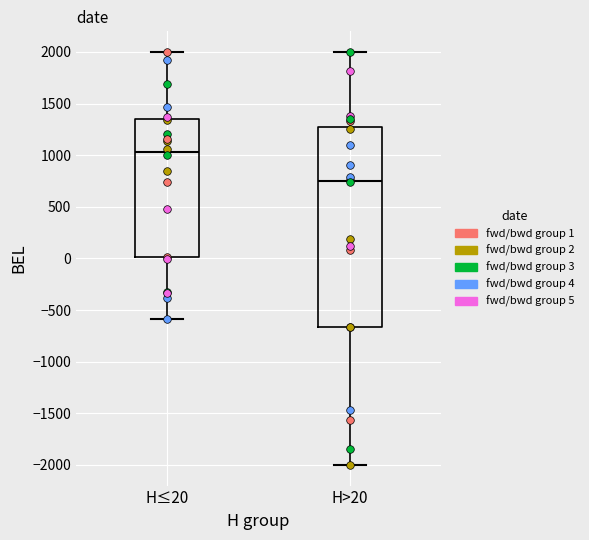

Where does the median line of the box for H>20 sit on the y-axis? The values are not printed on the chart, so give them approximately, as read against the axis.

750